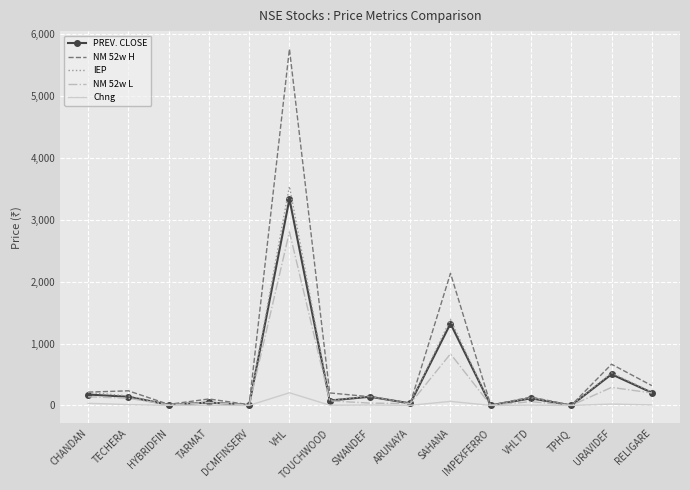

List the series in order of their peak value, lowest first.

Chng, NM 52w L, PREV. CLOSE, IEP, NM 52w H